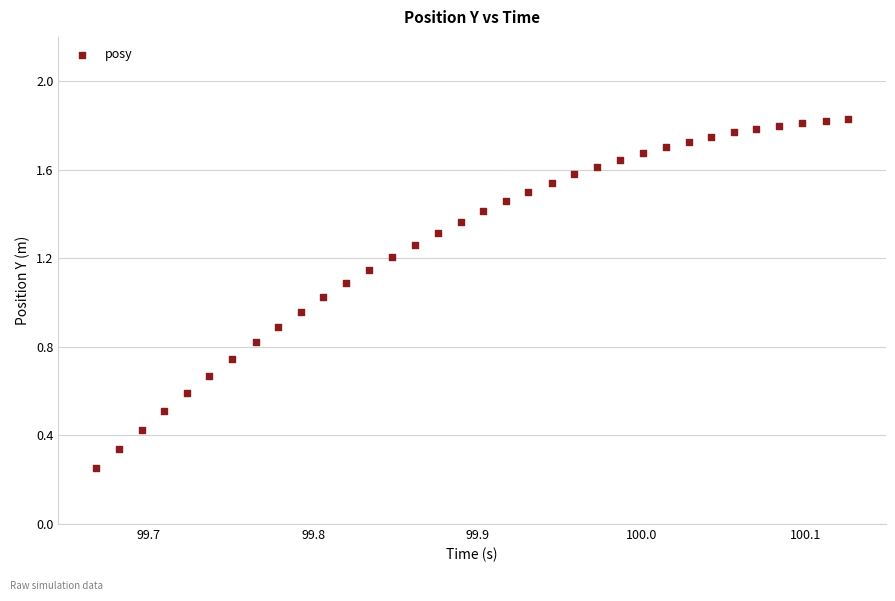

What is the range of X values (max minus min)?

0.5